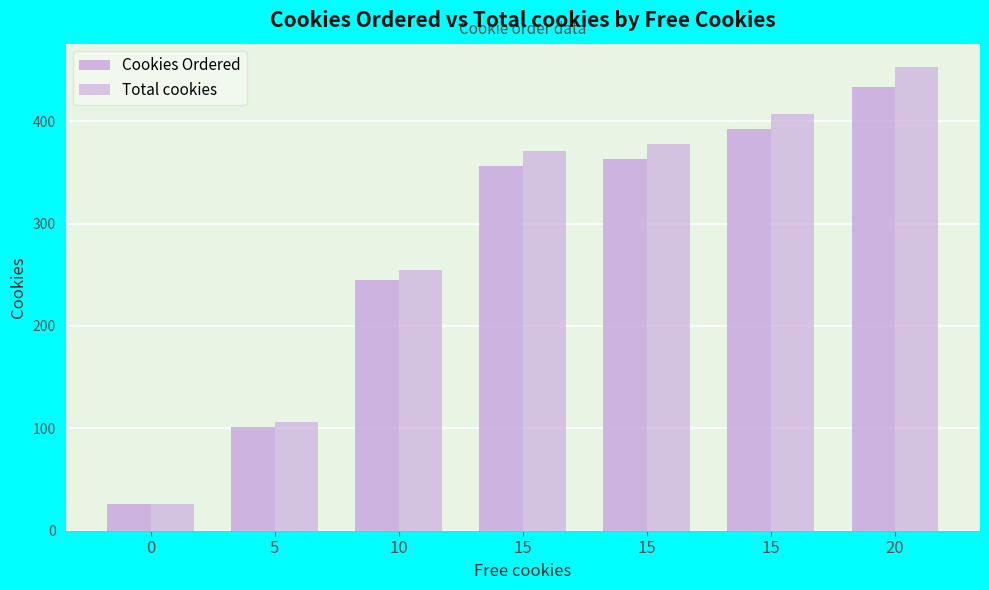

Is the value of Cookies Ordered at 15 greater than the value of Total cookies at 15?

No